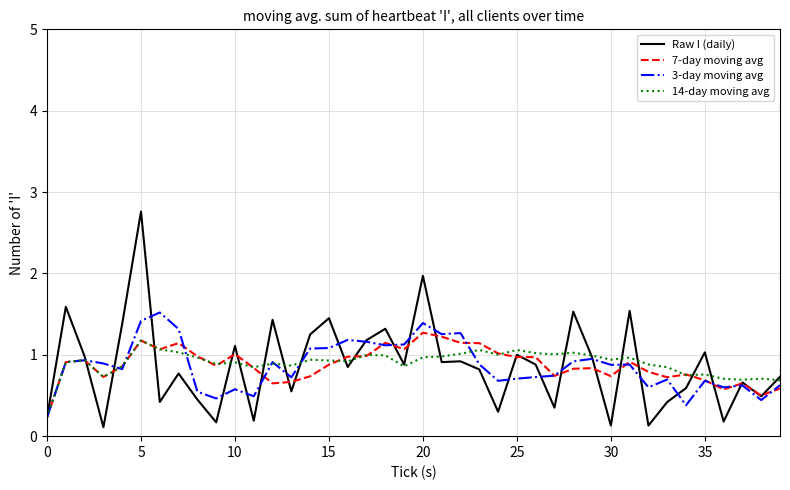

What is the highest value of the Raw I (daily) series?

2.8